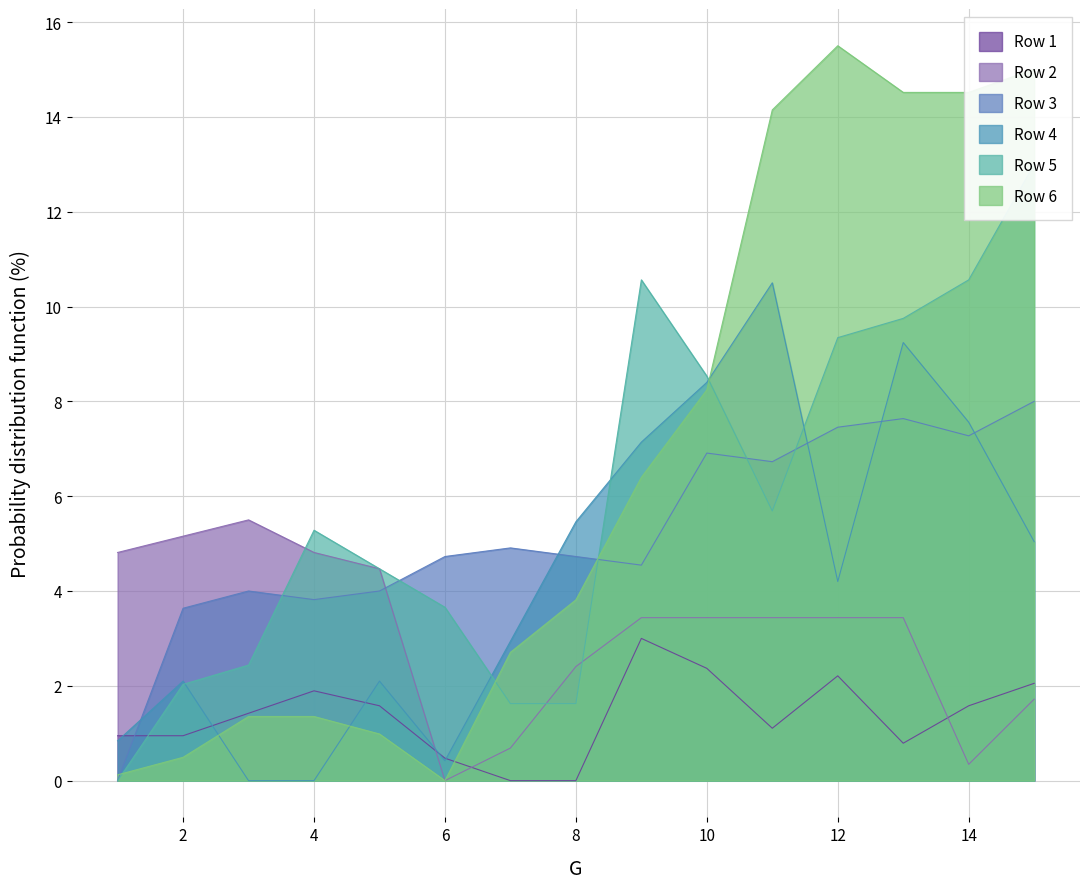

Which series has the widest spread of values?

Row 6